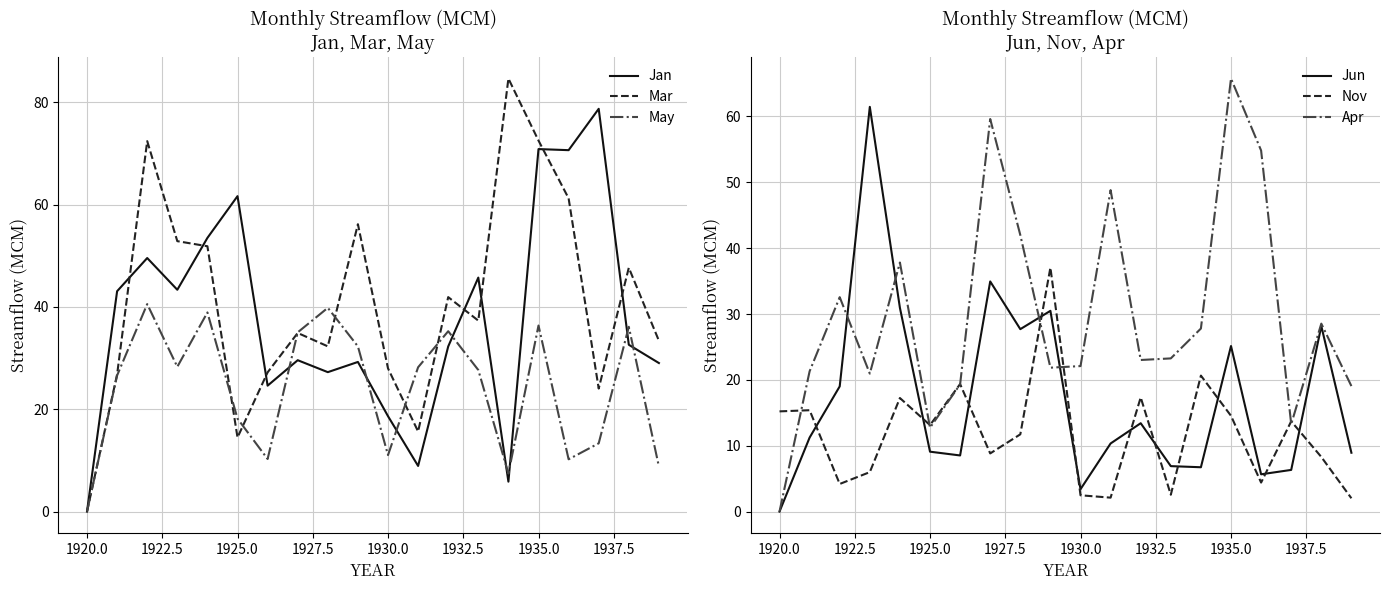

At which label is May closest to 20?

1925.0